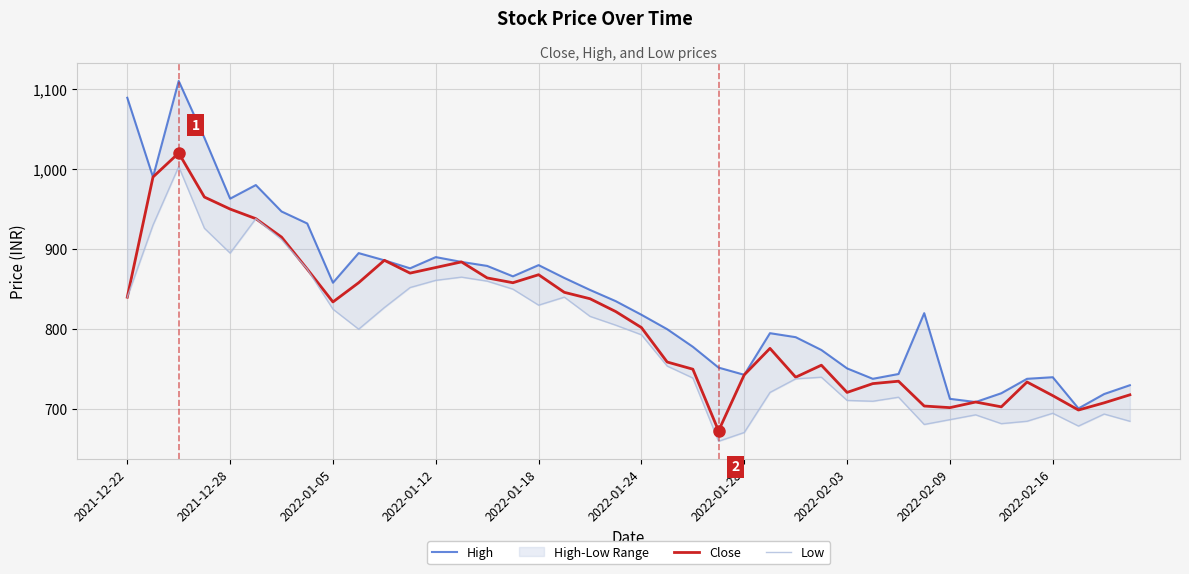

What is the lowest value of the Close series?

673